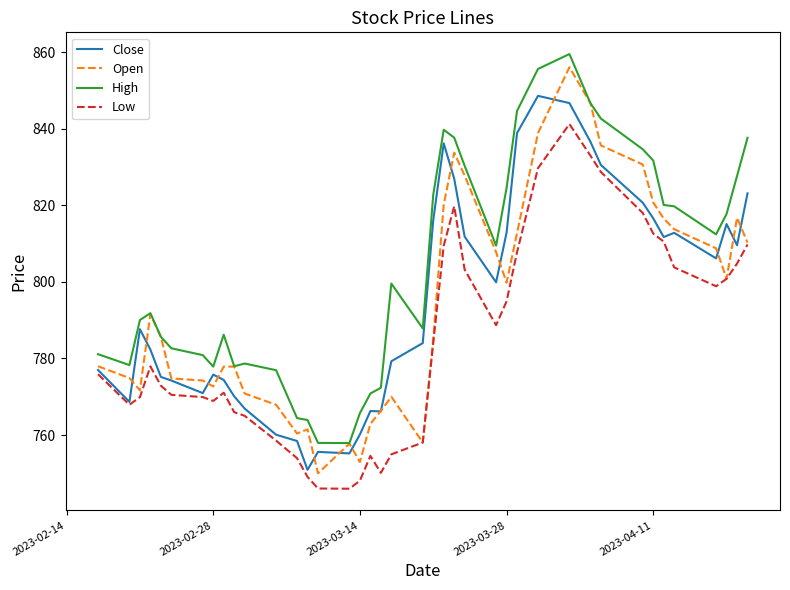

Which series has the largest total across all categories?

High